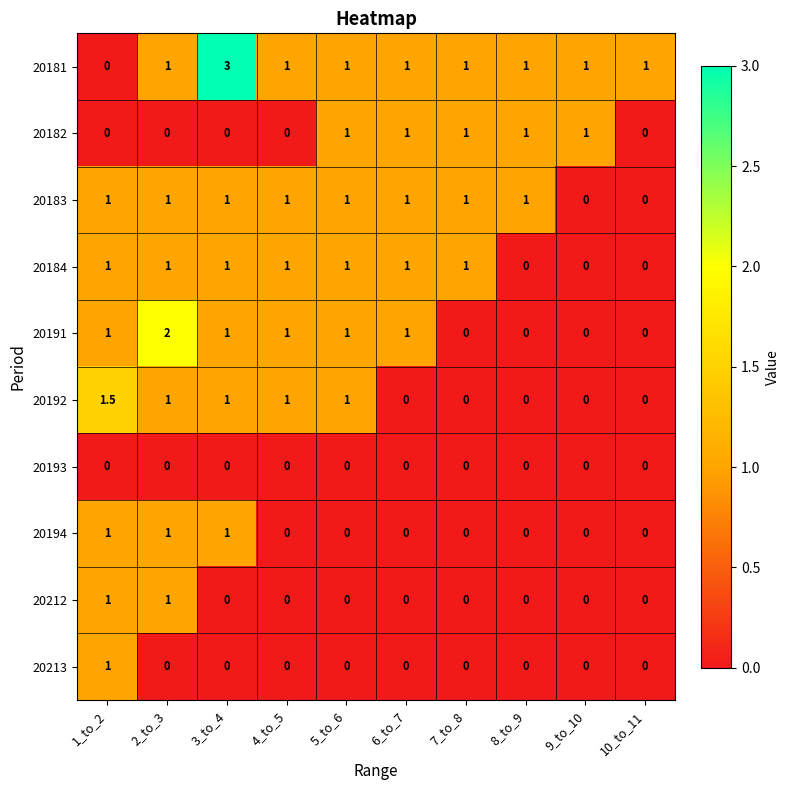

What is the total value across all series at 7_to_8?

4.0